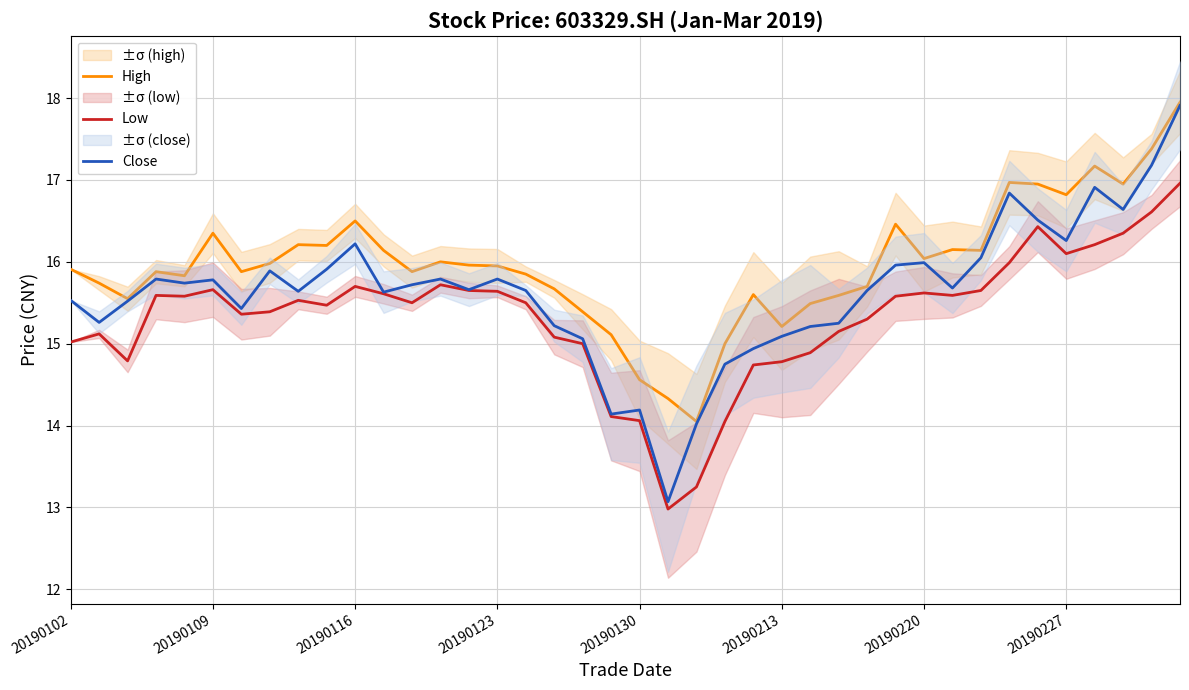

Reading right to left, list all the values displayed in this chart.

High: 17.9	17.4	16.9	17.2	16.8	16.9	17.0	16.1	16.1	16.0	16.5	15.7	15.6	15.5	15.2	15.6	15.0	14.1	14.3	14.6	15.1	15.4	15.7	15.8	15.9	16.0	16.0	15.9	16.1	16.5	16.2	16.2	16.0	15.9	16.4	15.8	15.9	15.6	15.7	15.9
Low: 17.0	16.6	16.4	16.2	16.1	16.4	16.0	15.7	15.6	15.6	15.6	15.3	15.2	14.9	14.8	14.7	14.1	13.2	13.0	14.1	14.1	15.0	15.1	15.5	15.6	15.7	15.7	15.5	15.6	15.7	15.5	15.5	15.4	15.4	15.7	15.6	15.6	14.8	15.1	15.0
Close: 17.9	17.2	16.6	16.9	16.3	16.5	16.8	16.1	15.7	16.0	16.0	15.7	15.2	15.2	15.1	14.9	14.8	14.0	13.1	14.2	14.1	15.1	15.2	15.7	15.8	15.7	15.8	15.7	15.6	16.2	15.9	15.6	15.9	15.4	15.8	15.7	15.8	15.5	15.3	15.5